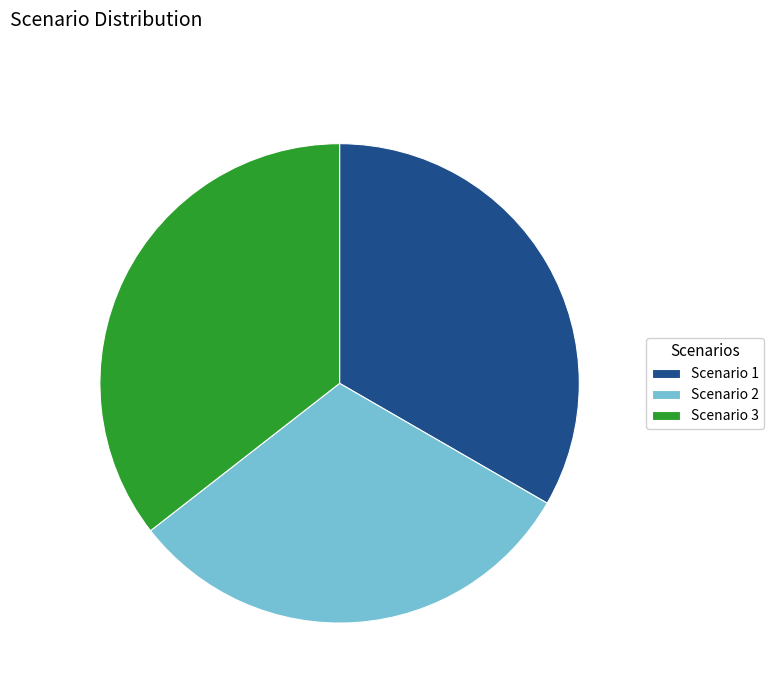

Is there a majority slice in this chart?

No